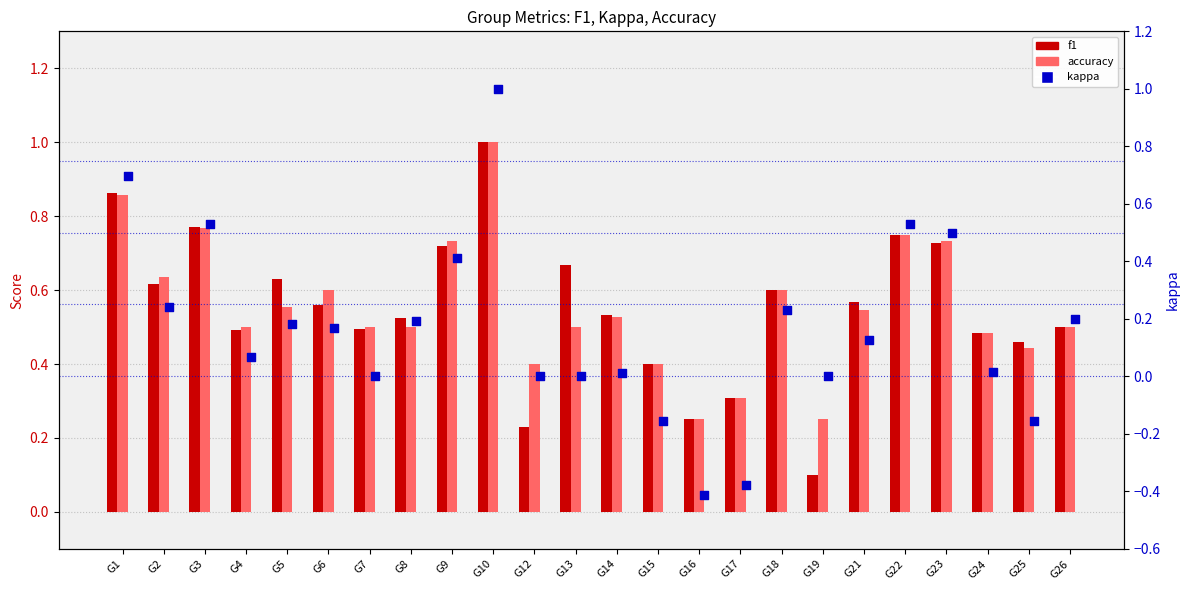

Which series has the largest Y range (max minus min)?

kappa